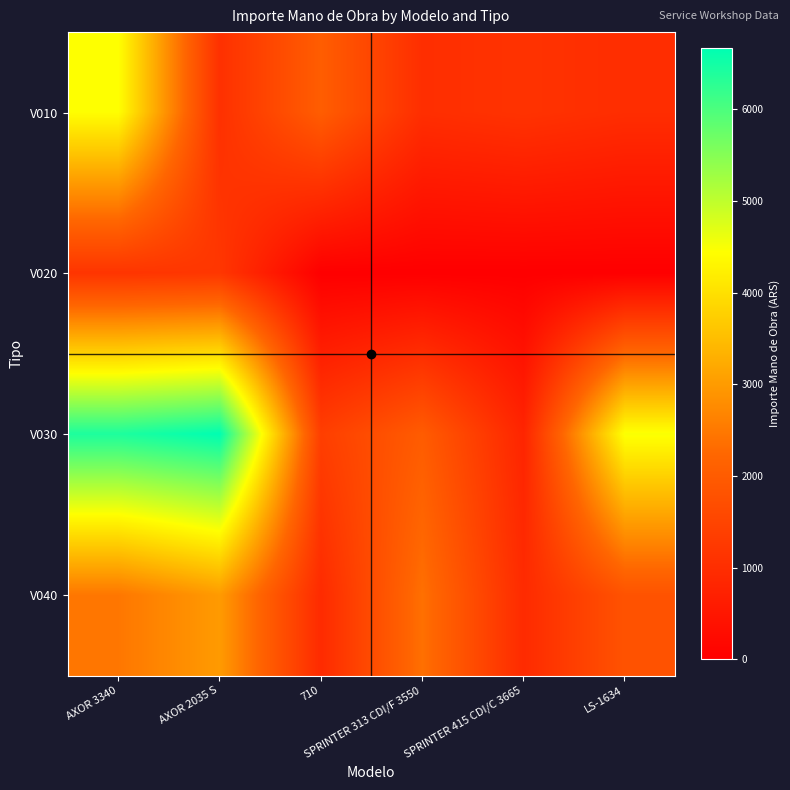

Which series has the largest total across all categories?

V030